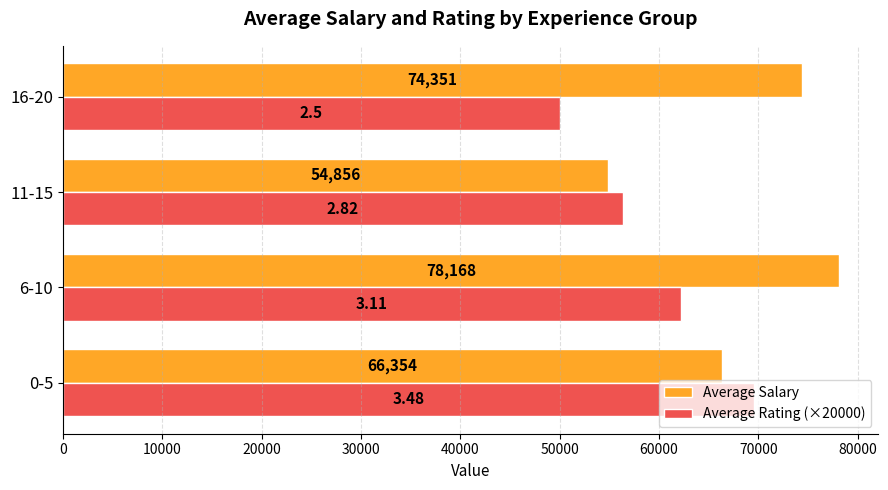

What is the difference between the maximum and minimum values in the Average Salary series?

23312